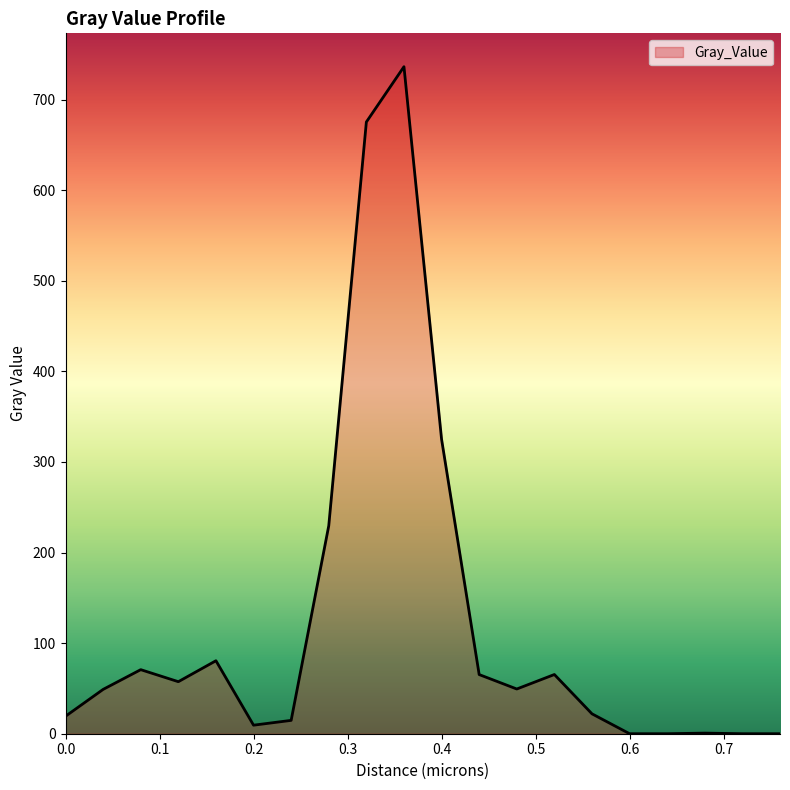

How many values are below 49?

10